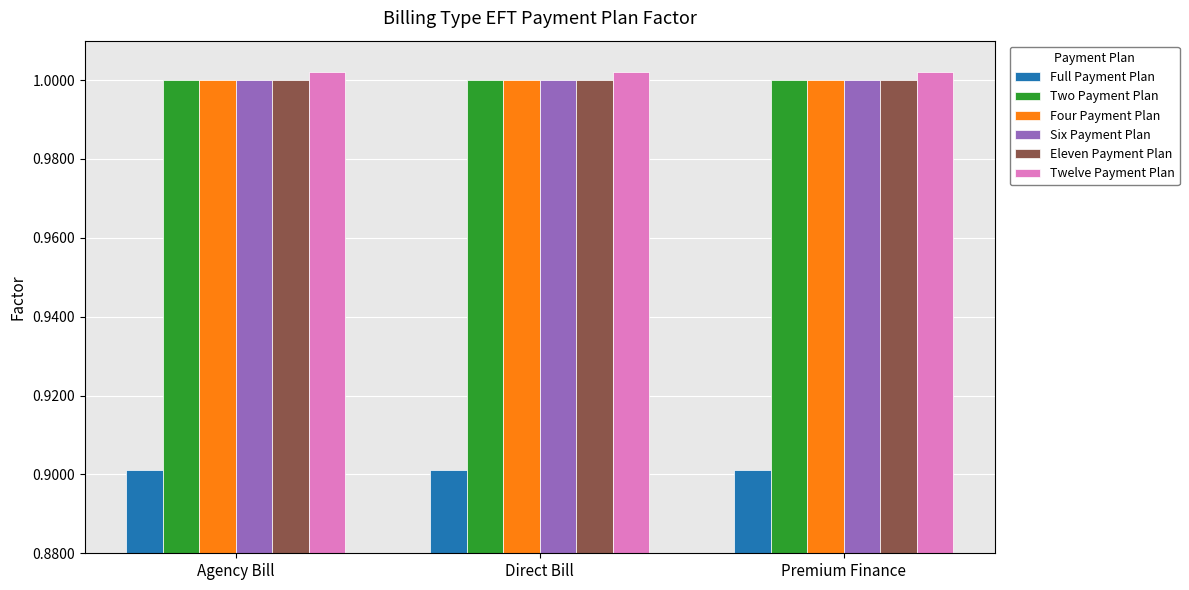

What is the spread (max minus min) of values at Direct Bill?

0.1